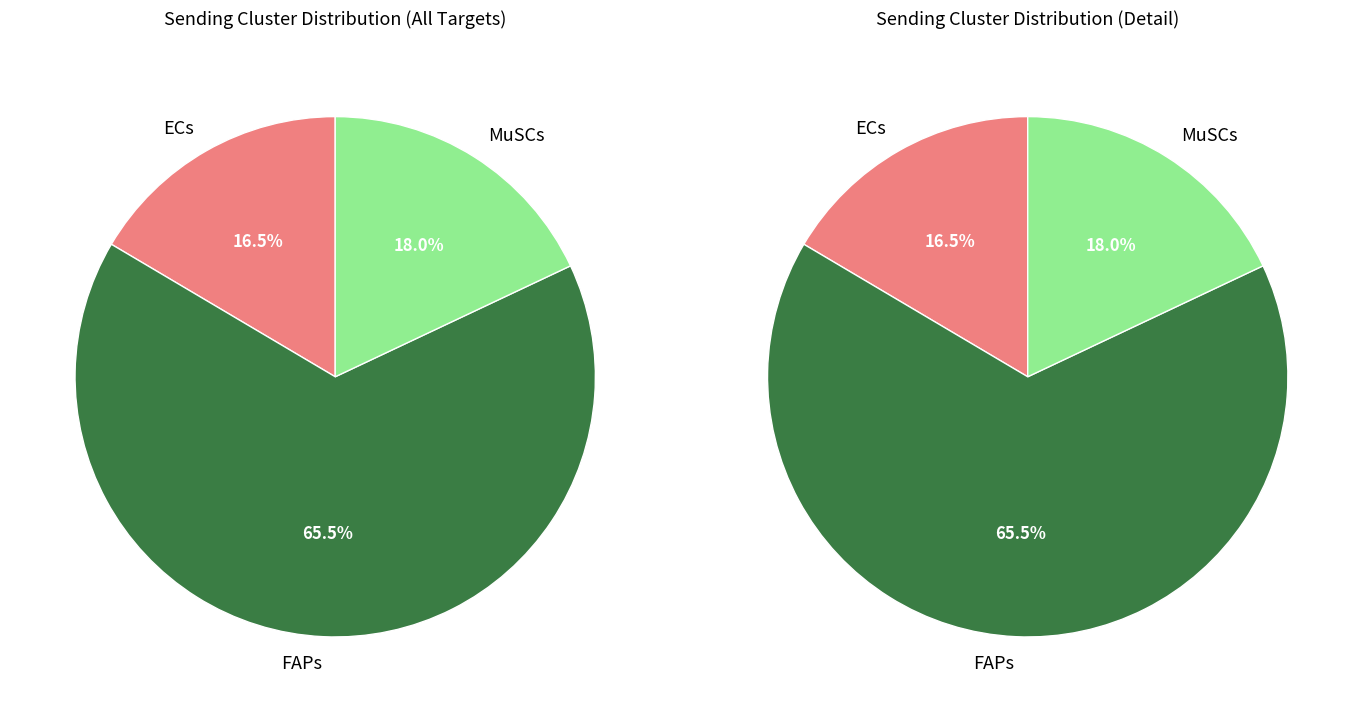

How many segments does this pie chart have?

3